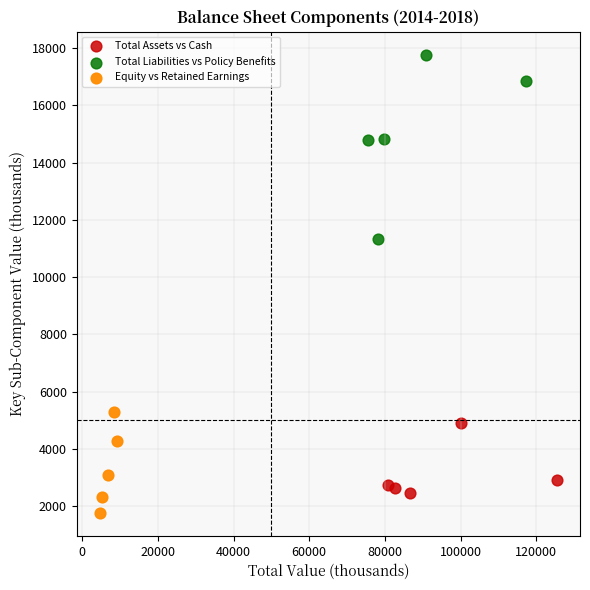

Which series has the widest spread of Y values?

Total Liabilities vs Policy Benefits